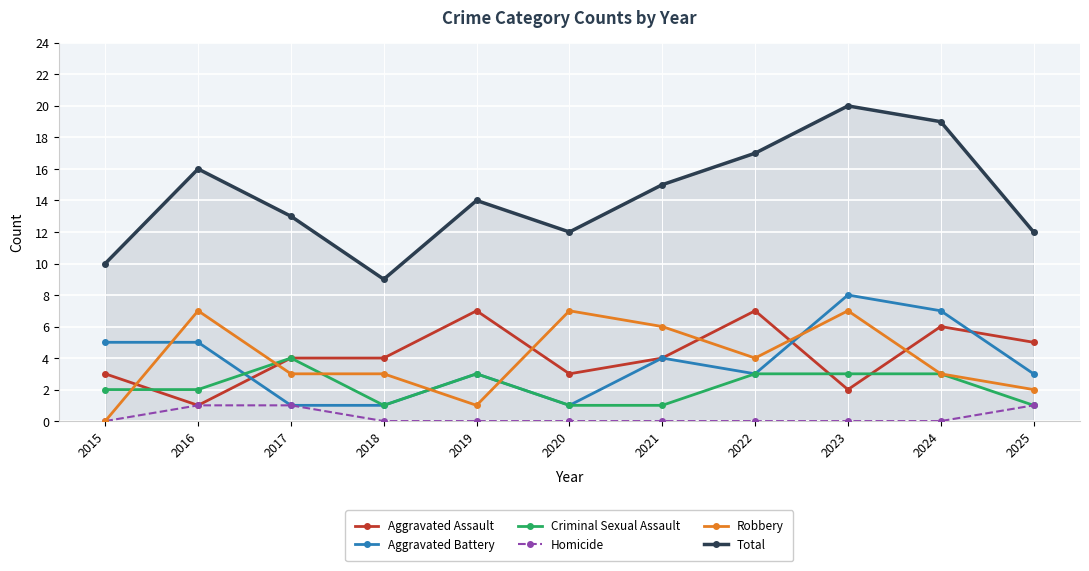

Reading left to right, extract all data points from this chart.

Aggravated Assault: 3	1	4	4	7	3	4	7	2	6	5
Aggravated Battery: 5	5	1	1	3	1	4	3	8	7	3
Criminal Sexual Assault: 2	2	4	1	3	1	1	3	3	3	1
Homicide: 0	1	1	0	0	0	0	0	0	0	1
Robbery: 0	7	3	3	1	7	6	4	7	3	2
Total: 10	16	13	9	14	12	15	17	20	19	12